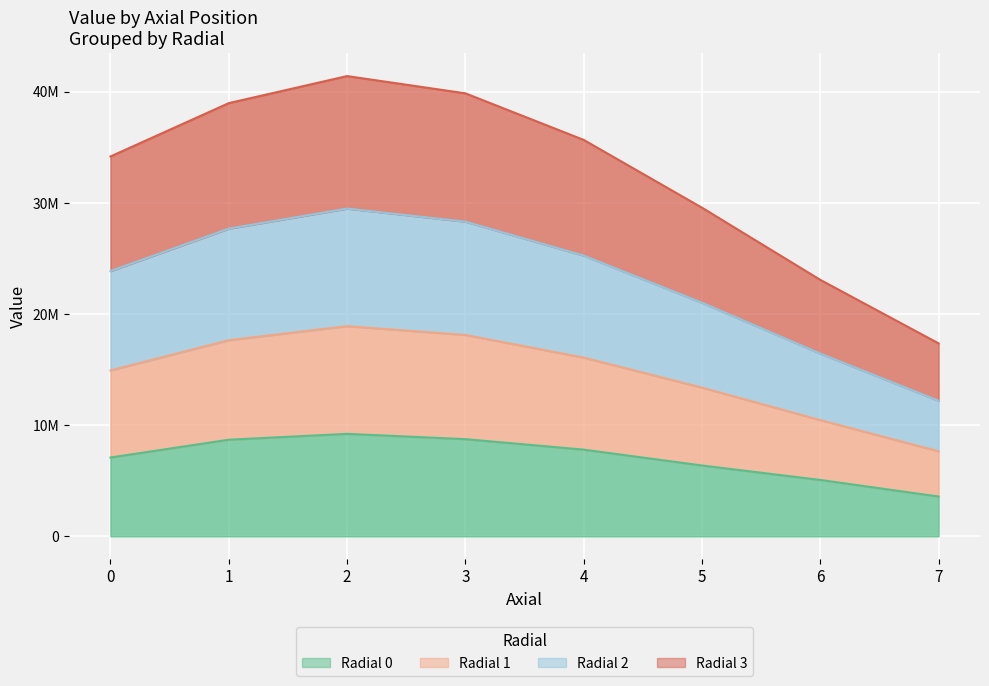

Between 0 and 2, which is larger?

2